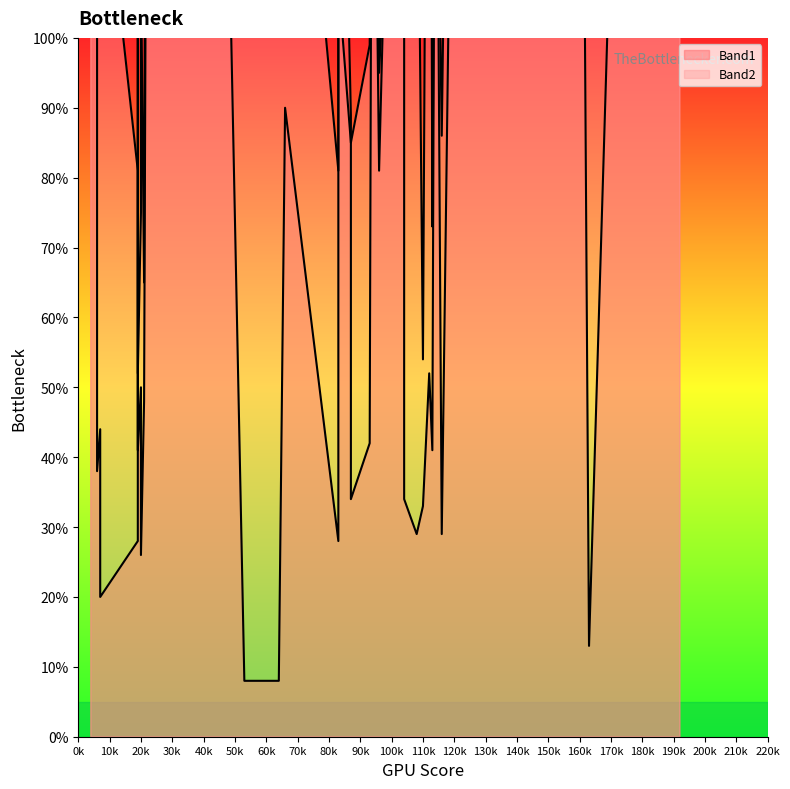

In Band2, how many points are lower than both neighbors (excluding endpoints)?

11